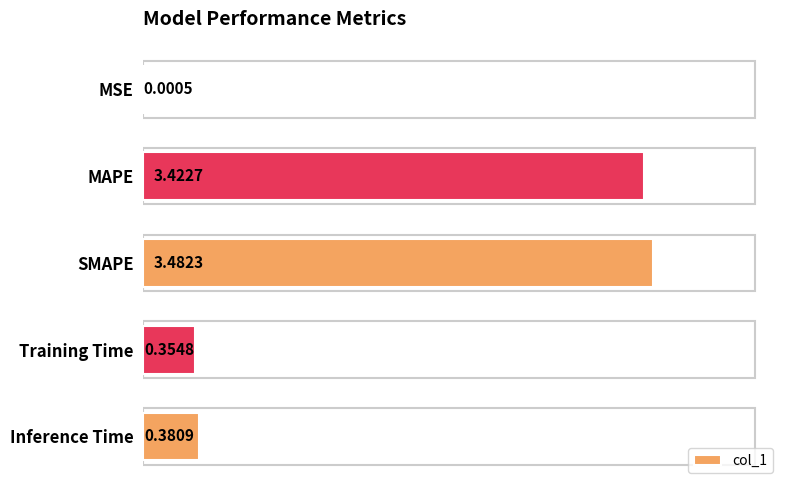

Which category has the highest value across all series?

SMAPE